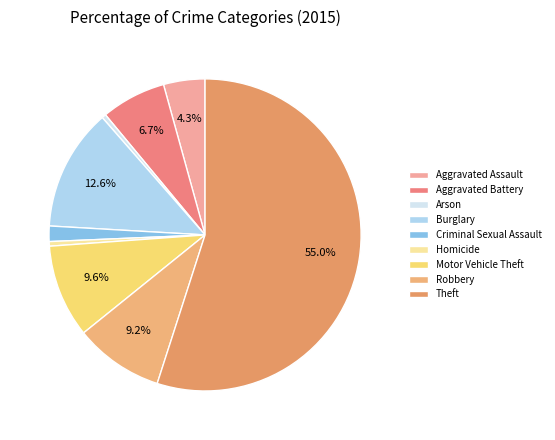

Count the number of slices in the pie.

9